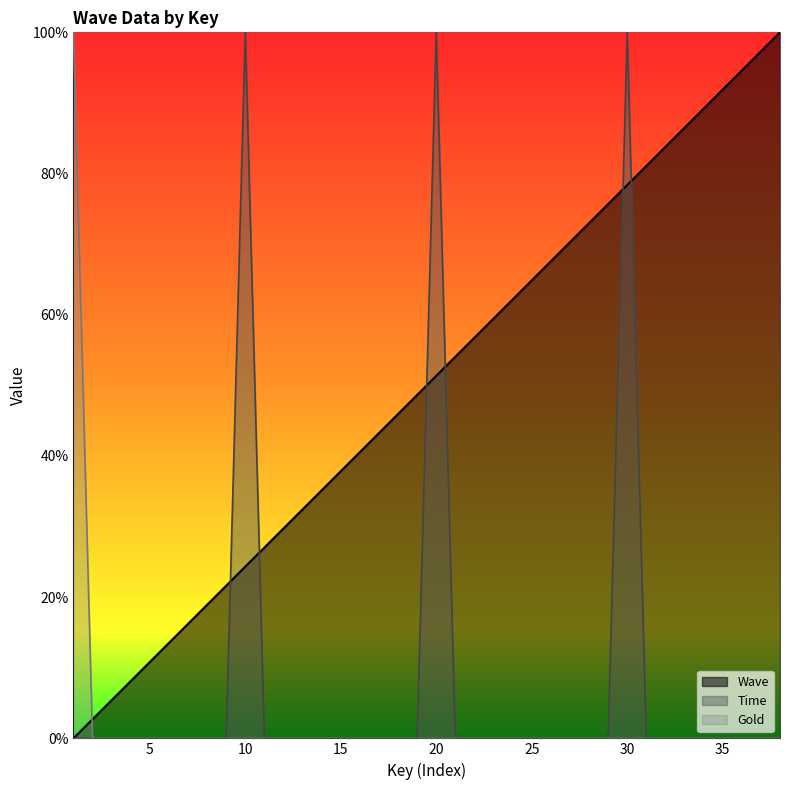

Between 12 and 37, which series saw the biggest shift?

Wave